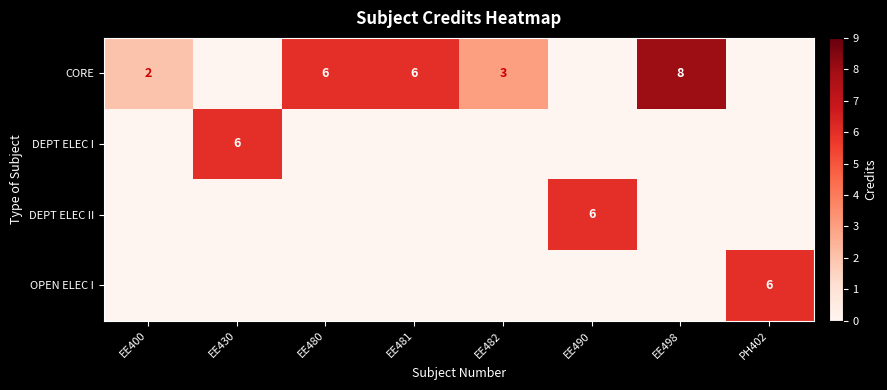

The CORE series shows 2 at EE400. True or false?

True